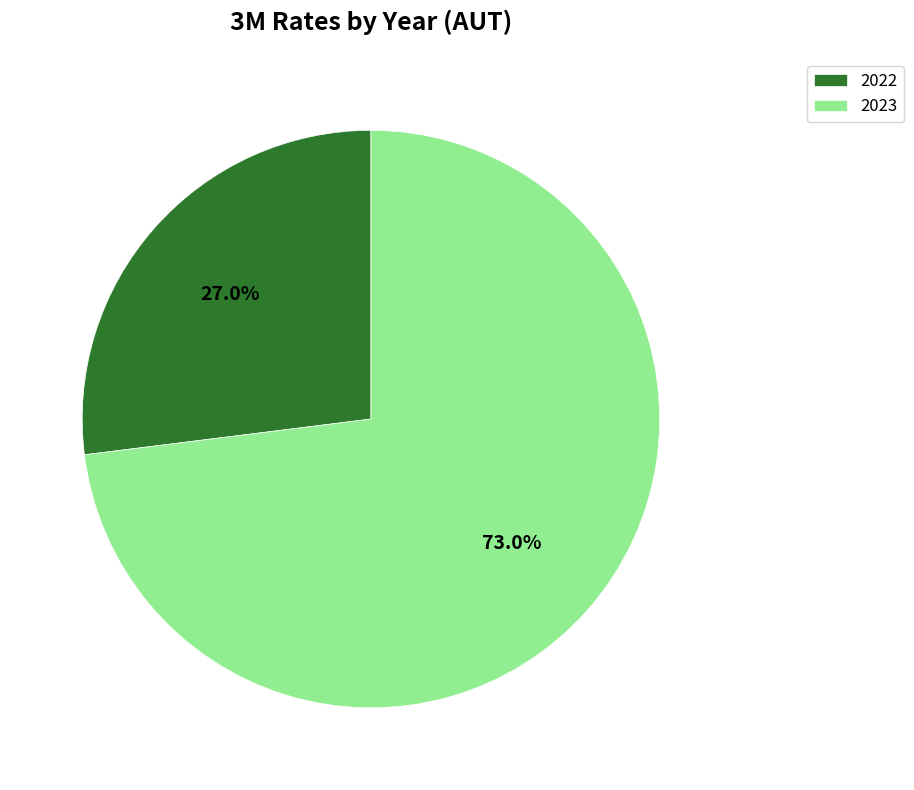

What is the smallest slice in the pie chart?

2022